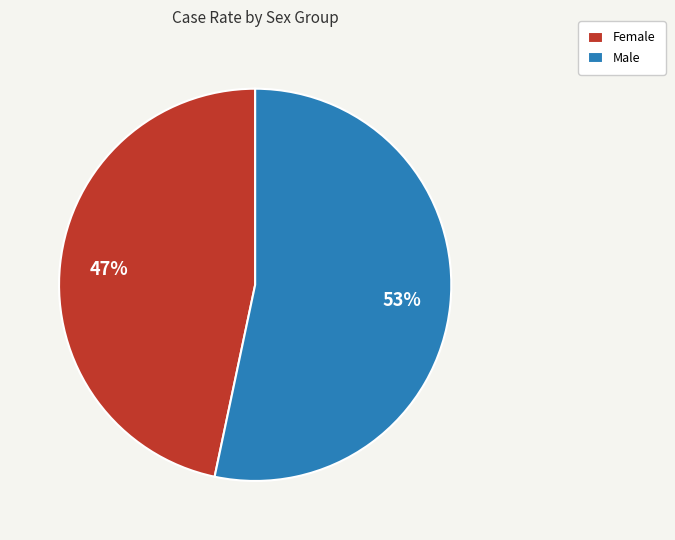

Is the sum of Female and Male greater than half?

Yes